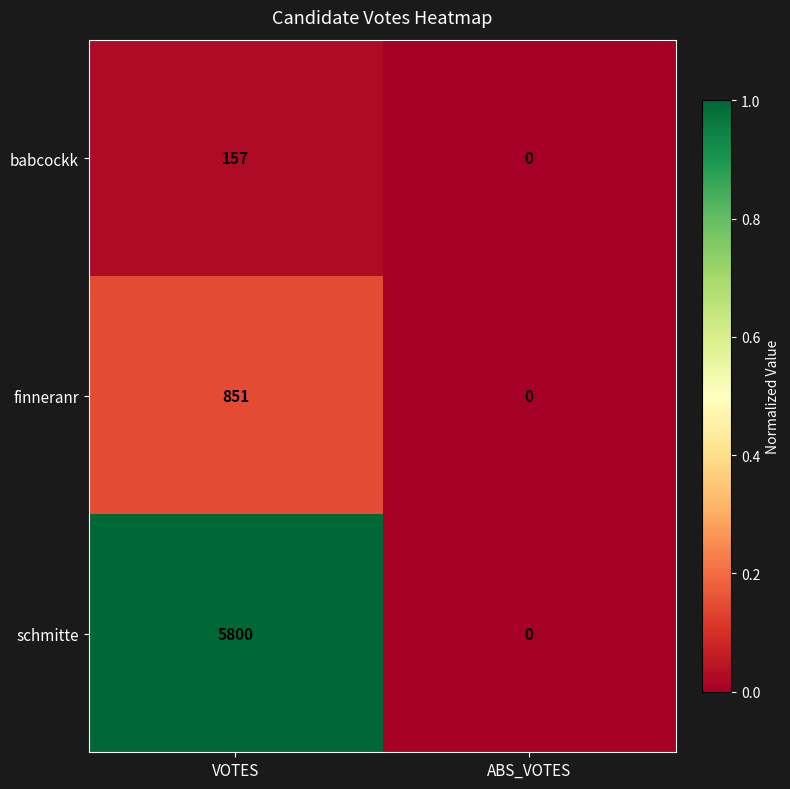

Reading left to right, transcribe all the data shown in this chart.

babcockk: 157	0
finneranr: 851	0
schmitte: 5800	0